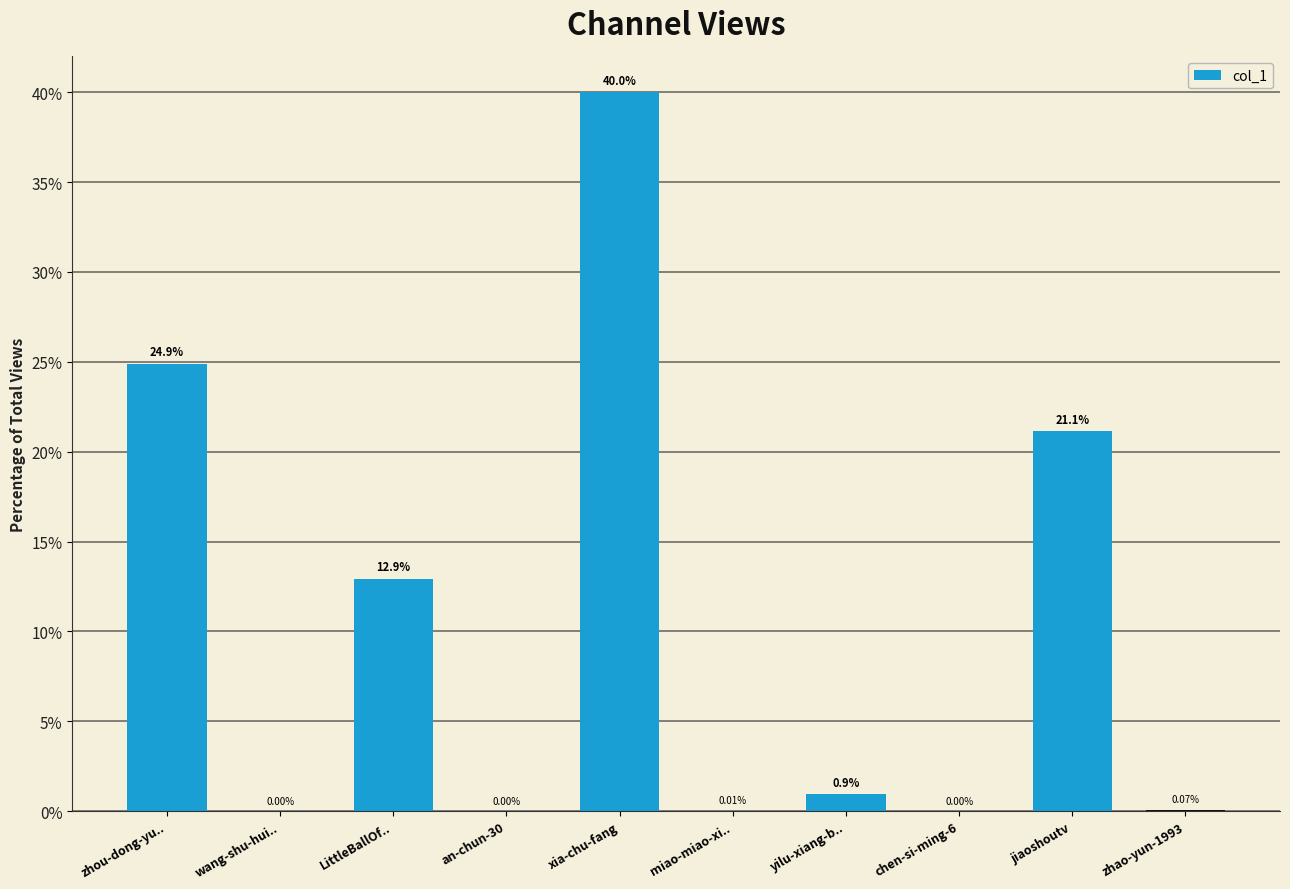

Where is the data nearest to the value 20?

jiaoshoutv